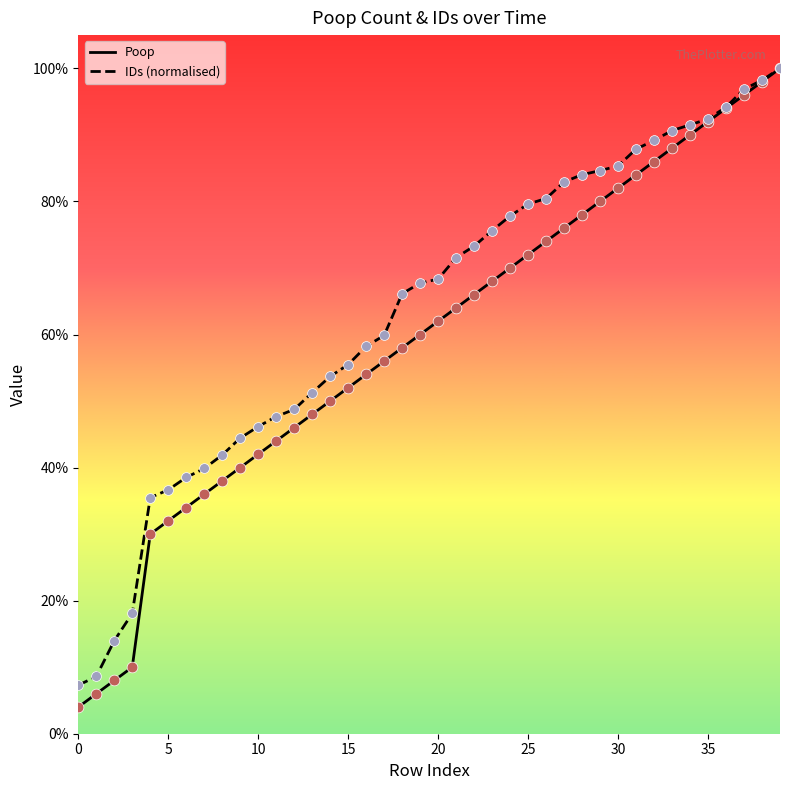

What is the greatest value displayed?

100.0